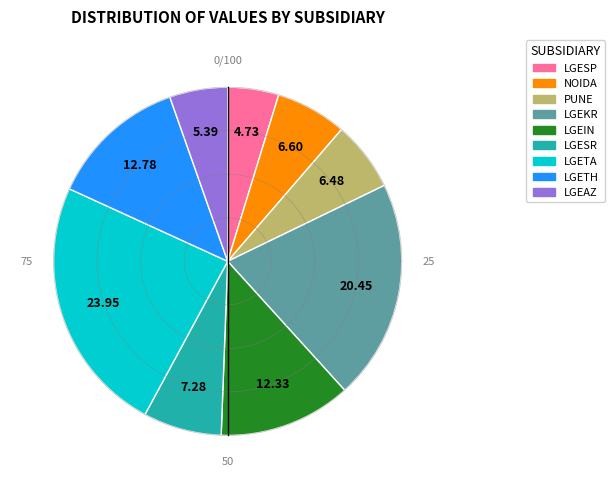

Which category has the smallest portion of the pie?

LGESP